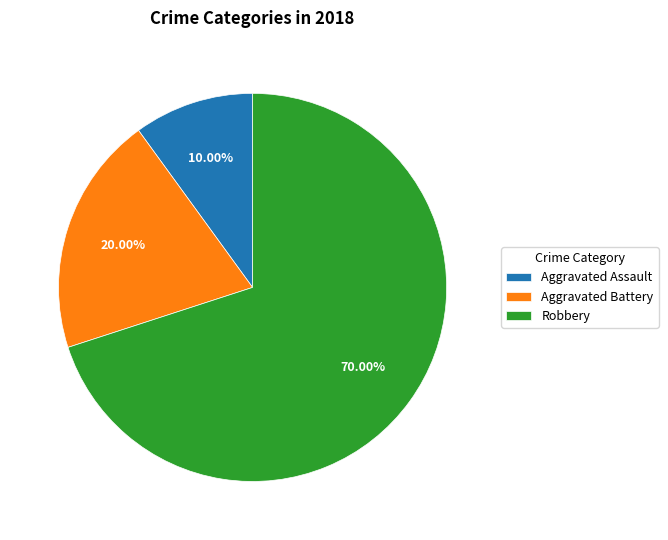

What is the ratio of the value at Aggravated Assault to the value at Robbery?

0.1